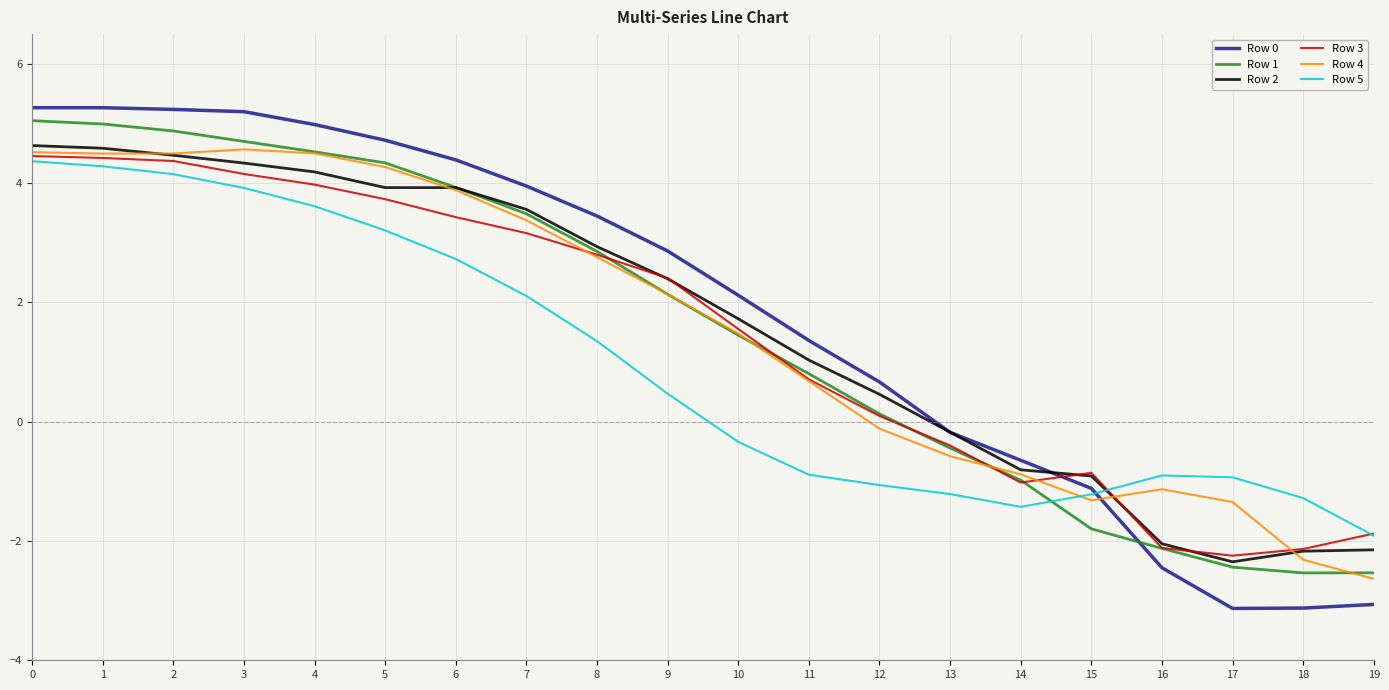

The value of Row 2 at 9 is 2.4. True or false?

True